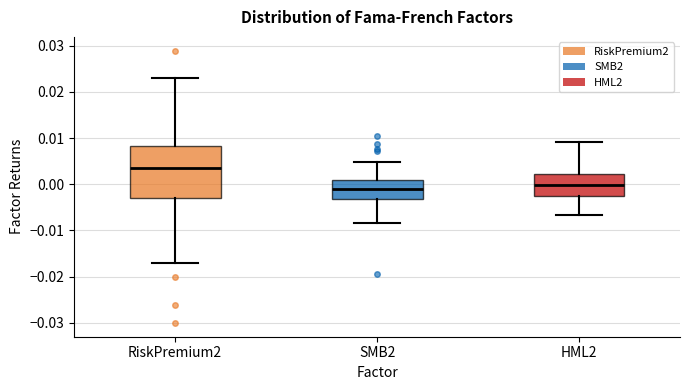

Reading left to right, read every box against the y-axis: the position of its median line, the range the box covers, and the ends of its whiskers. The values are not printed on the chart, so give them approximately, as read against the axis.

RiskPremium2: median 0.003, box -0.003 to 0.008, whiskers -0.017 to 0.023
SMB2: median -0.001, box -0.003 to 0.001, whiskers -0.008 to 0.005
HML2: median 0.000, box -0.002 to 0.002, whiskers -0.007 to 0.009